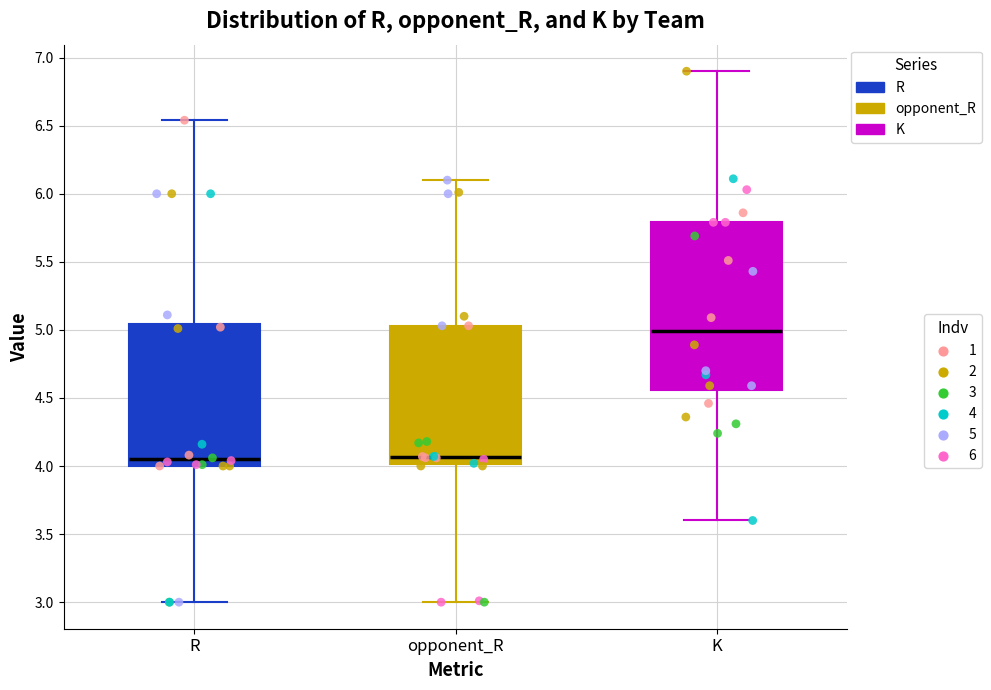

Comparing the boxes themselves (not the whiskers), which one is the tallest?

K